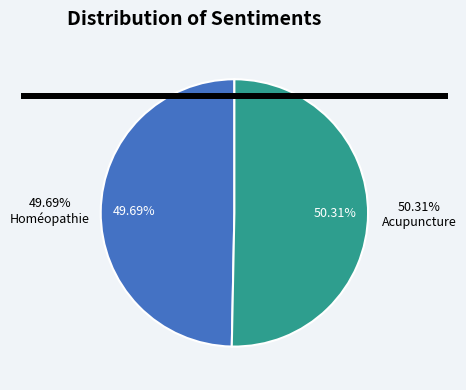

Which category has the biggest portion of the pie?

Acupuncture